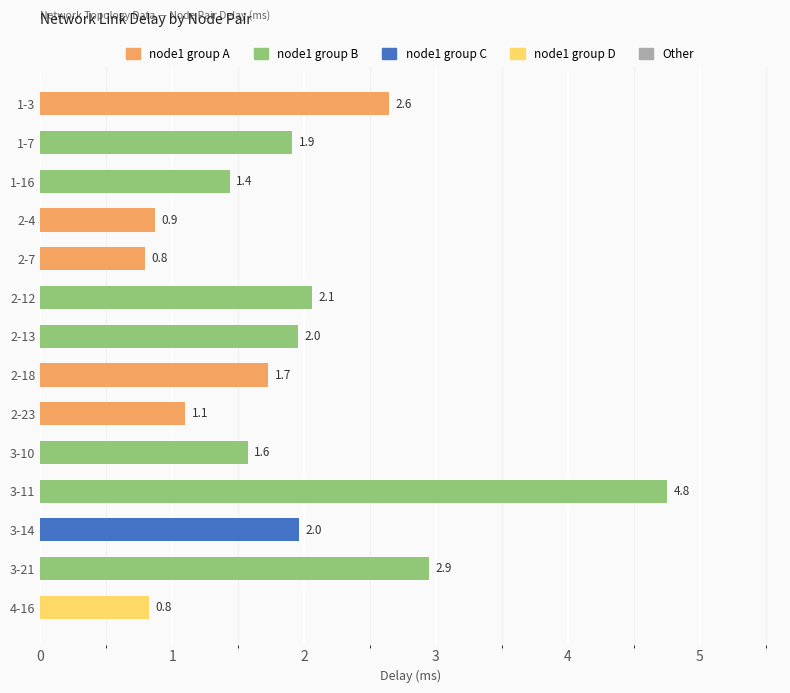

What value does the data have at 3-11?

4.8